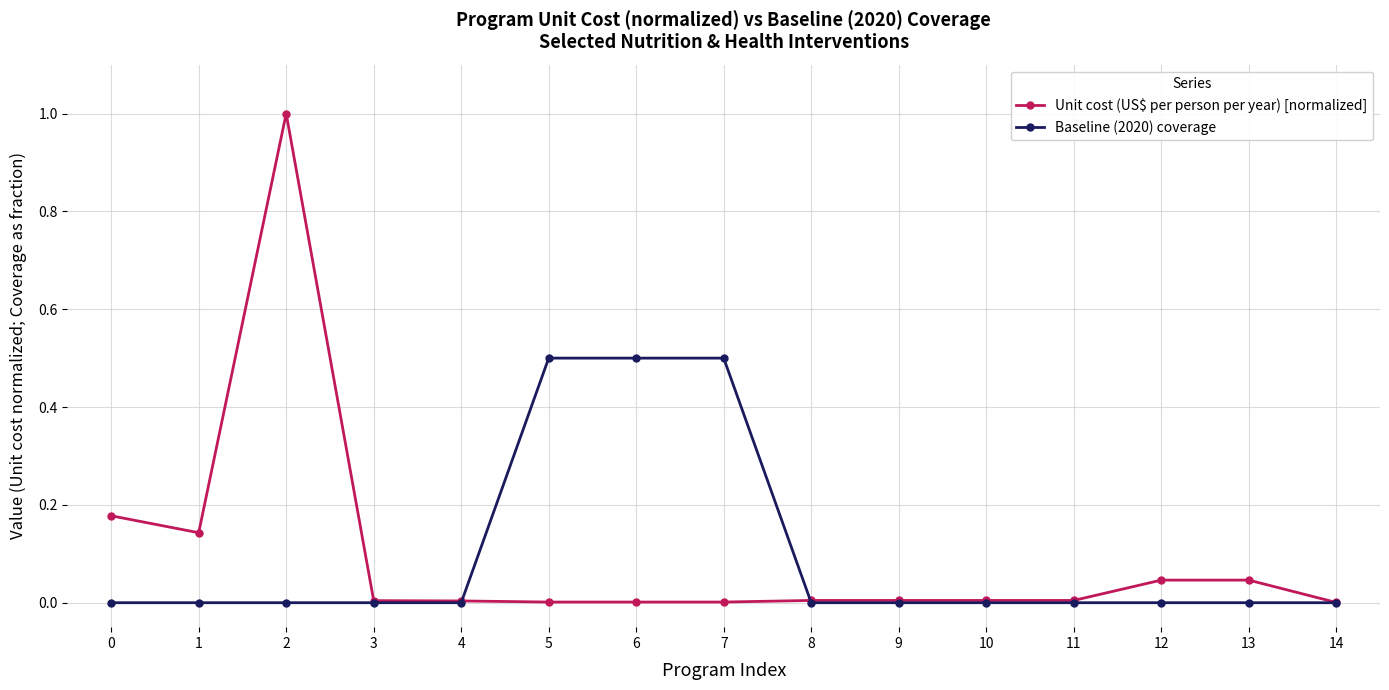

List the series in order of their peak value, lowest first.

Baseline (2020) coverage, Unit cost (US$ per person per year) [normalized]